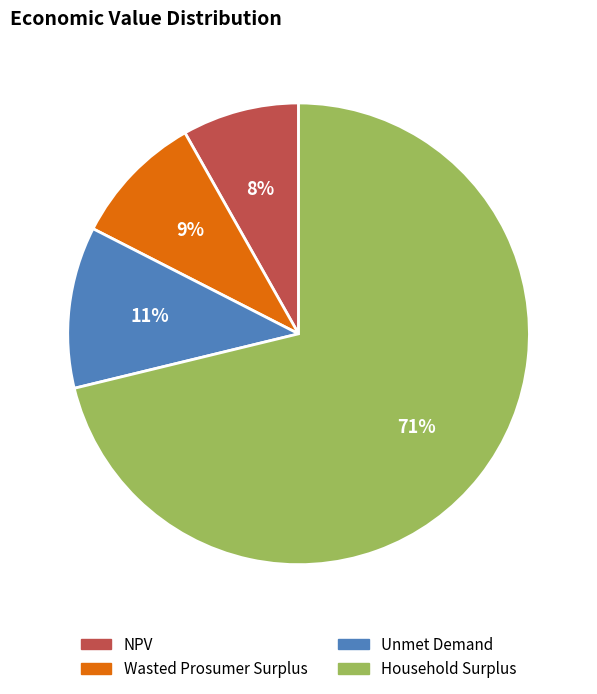

Which has a higher value, Unmet Demand or Wasted Prosumer Surplus?

Unmet Demand